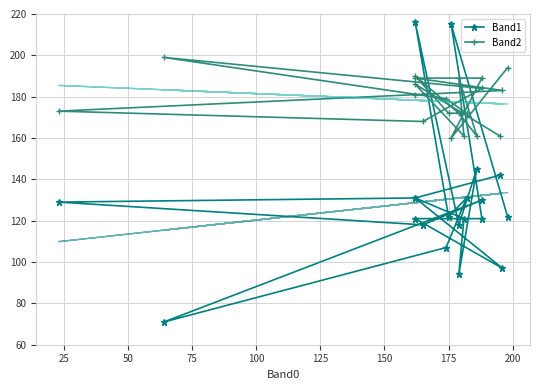

True or false: Band2 has more than 1 interior local peaks.

True